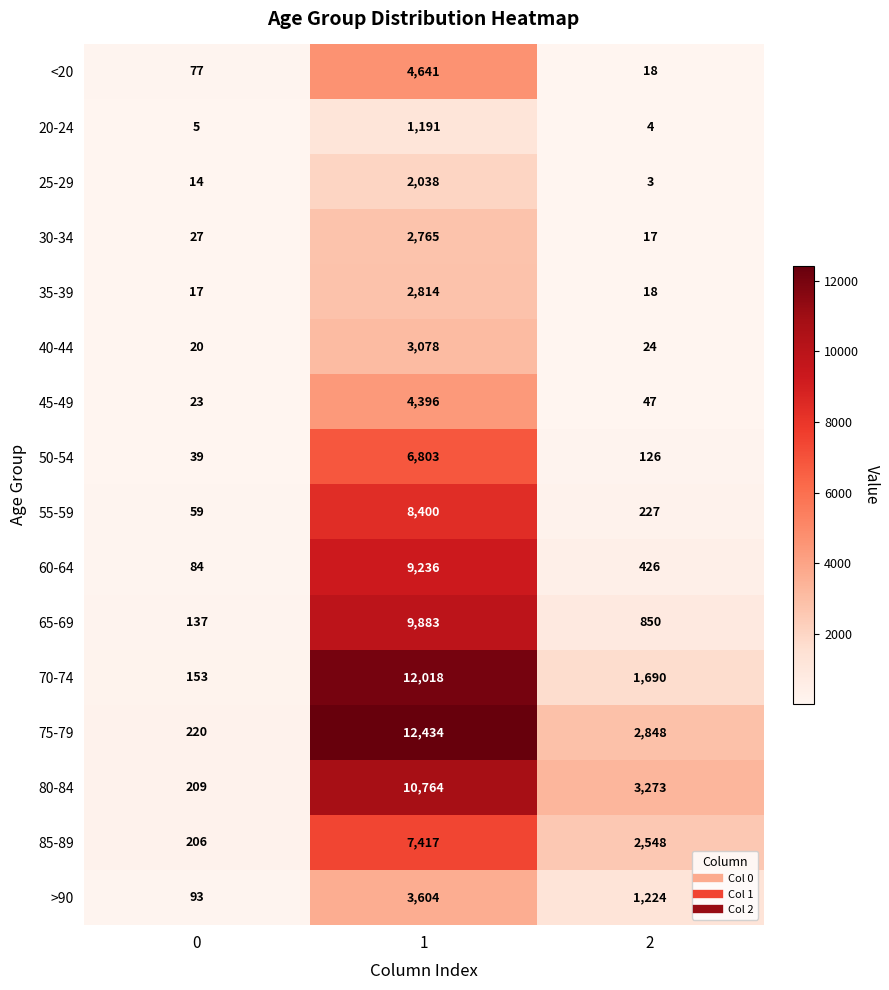

The value of 80-84 at 1 is 10764. True or false?

True